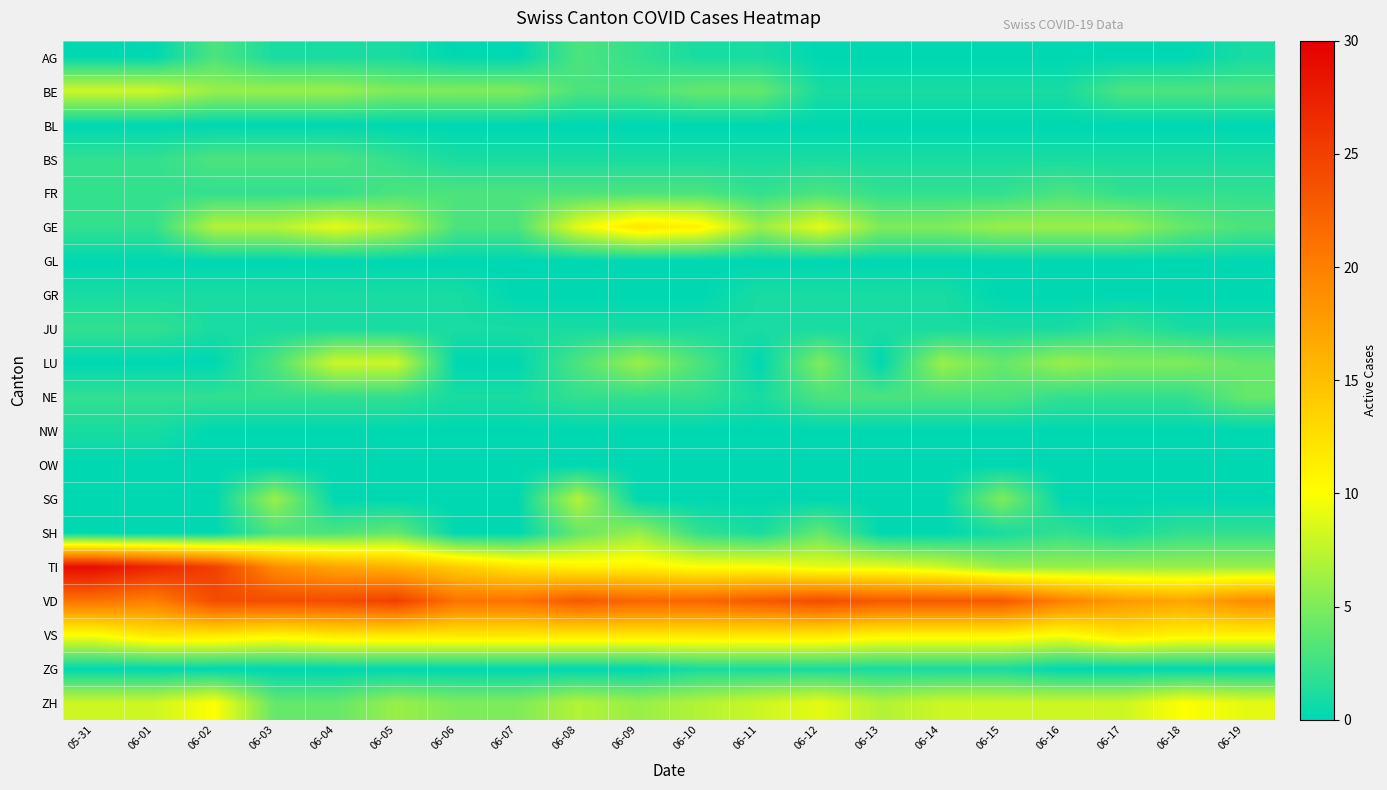

What is the total value across all series at 06-09?

87